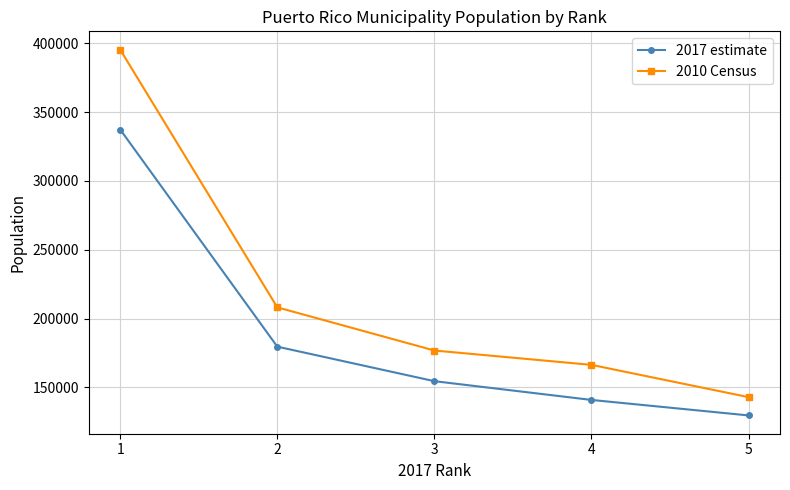

Reading left to right, list all the values displayed in this chart.

2017 estimate: 337288	179565	154489	140859	129604
2010 Census: 395326	208116	176762	166327	142893